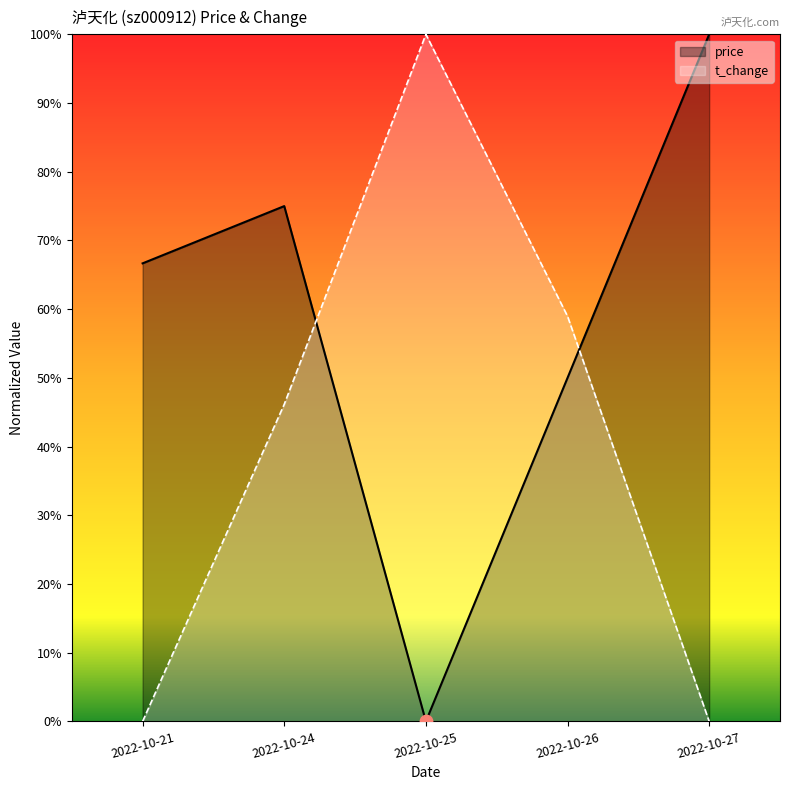

What is the total value across all series at 2022-10-21?

0.7